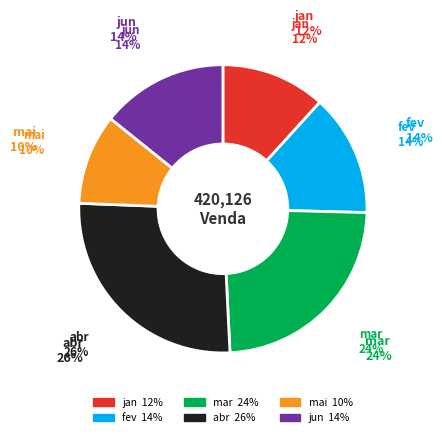

How many segments does this pie chart have?

6